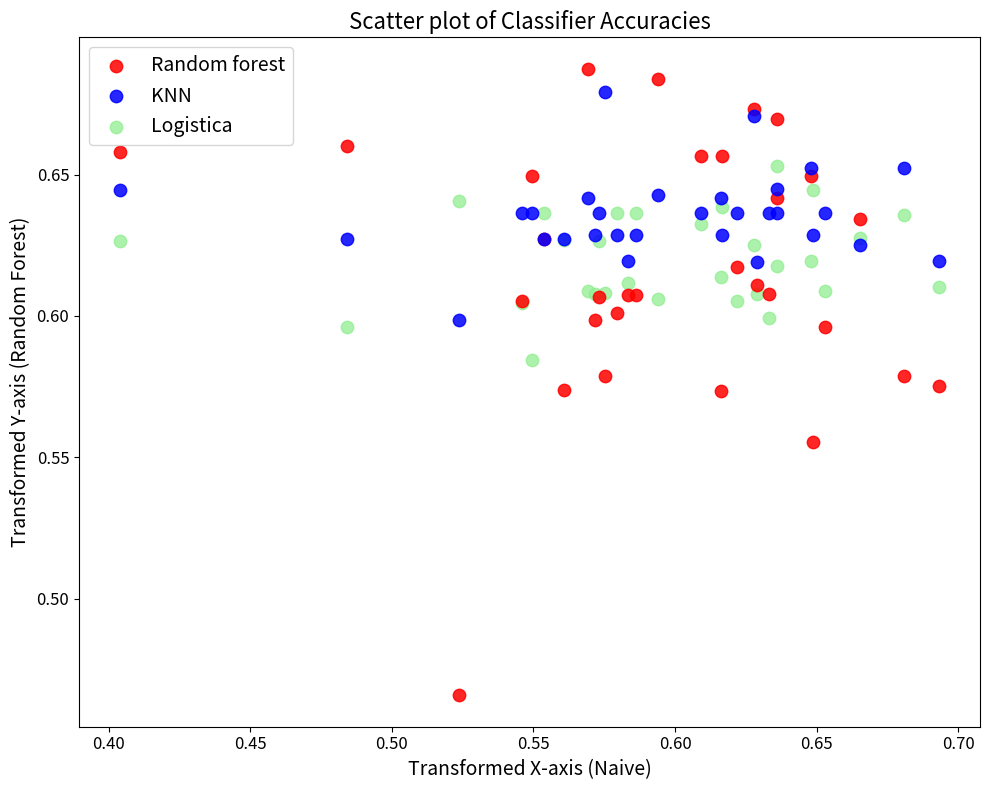

Which series reaches the minimum Y coordinate?

Random forest